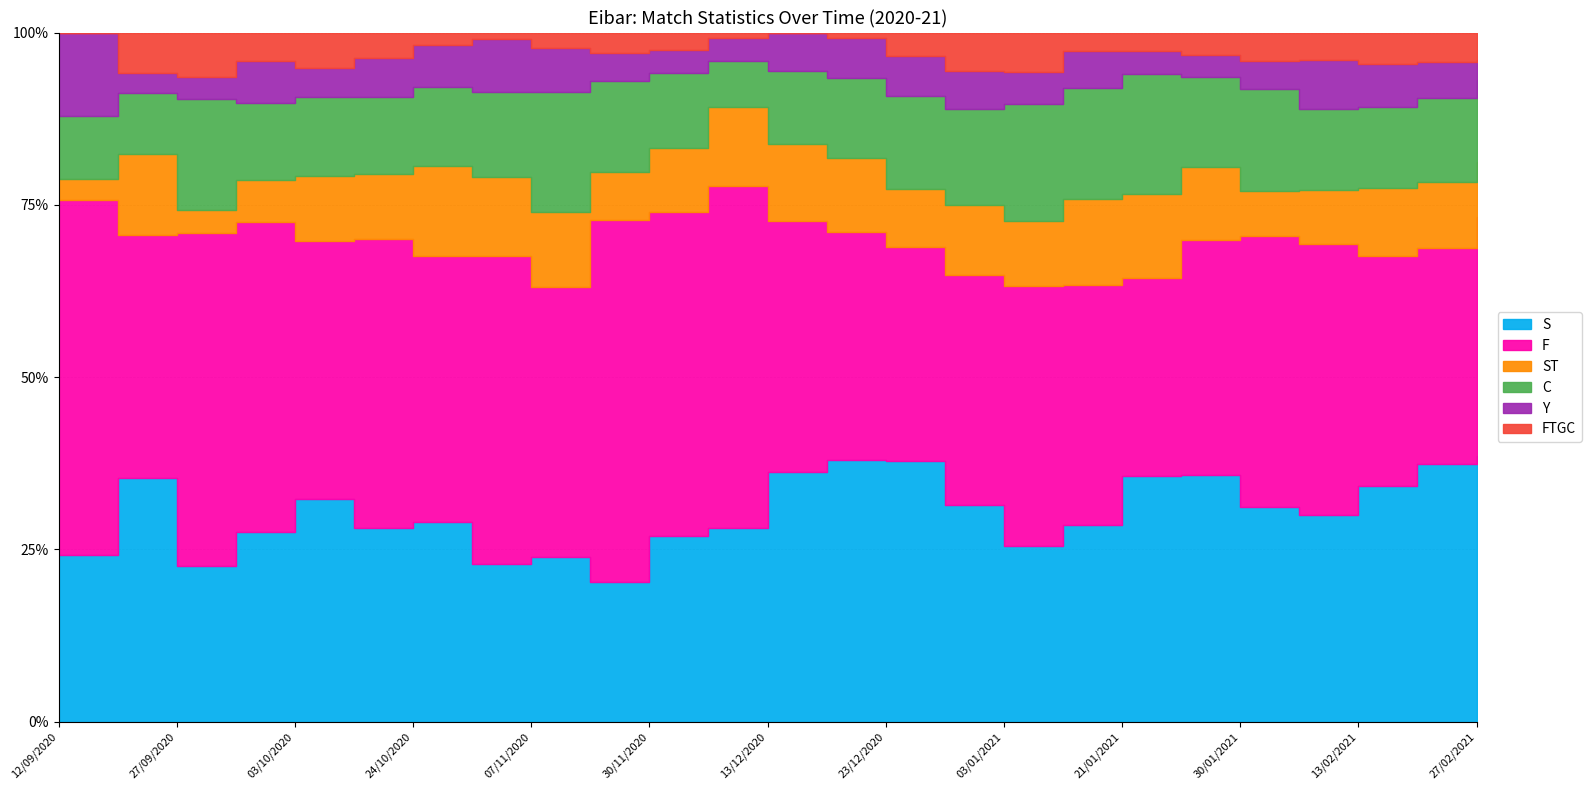

What value does the Y series have at 18/10/2020?

6